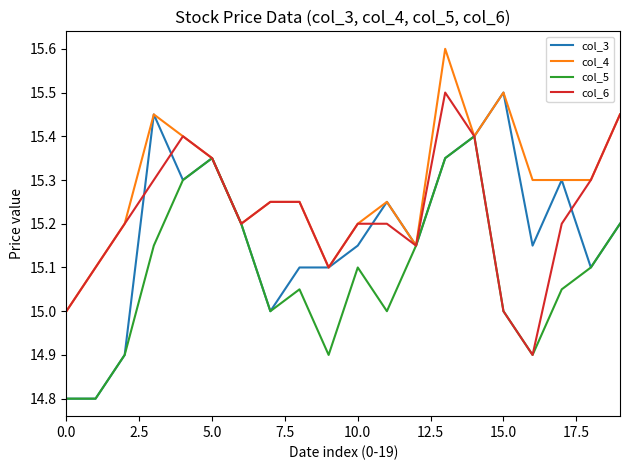

Which series has the largest range (max minus min)?

col_3